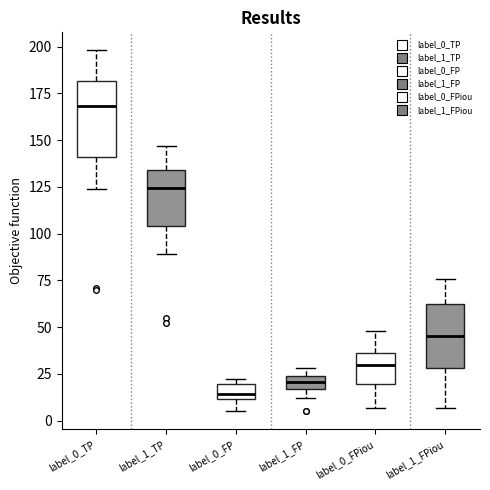

Where does the lower whisker of the box for label_0_FP end on the y-axis? The values are not printed on the chart, so give them approximately, as read against the axis.

5